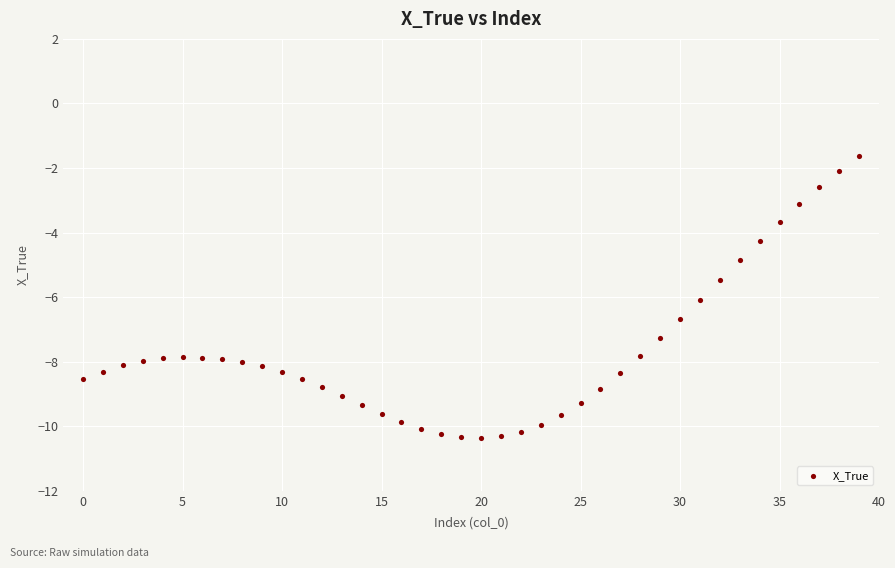

What is the range of Y values (max minus min)?

8.7